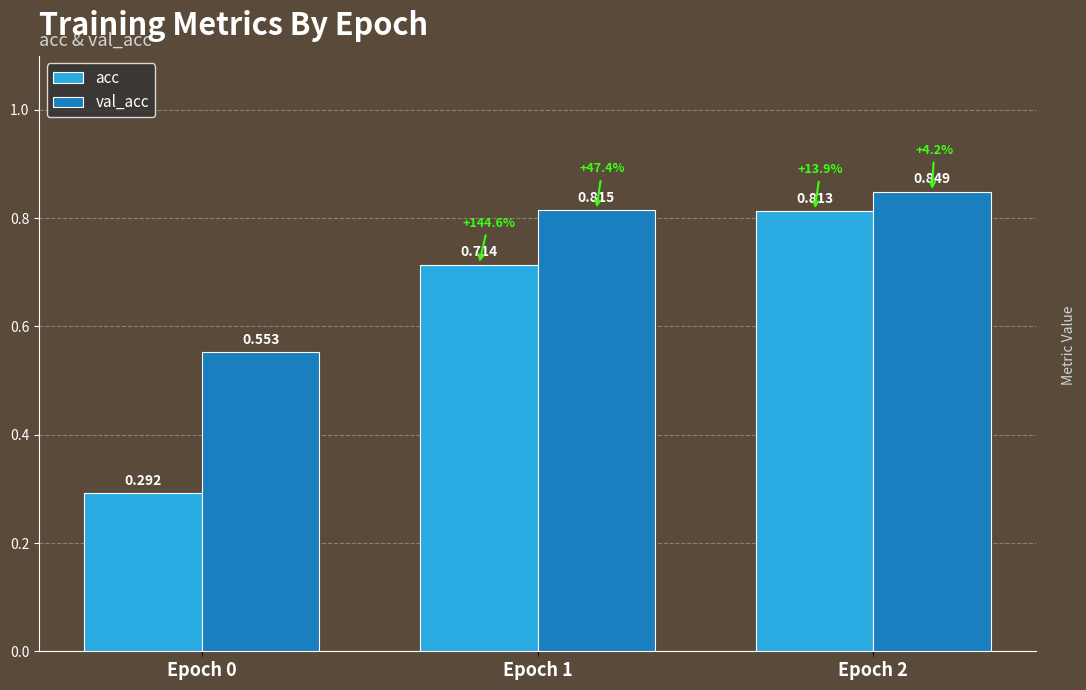

Which series has the widest spread of values?

acc